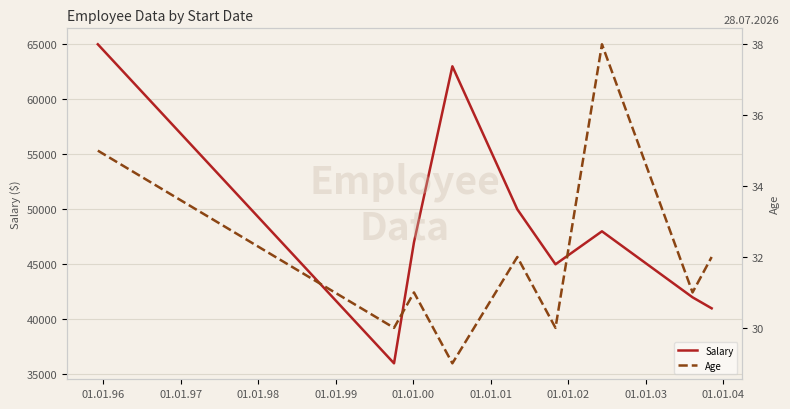

True or false: Salary and Age cross at least once.

False